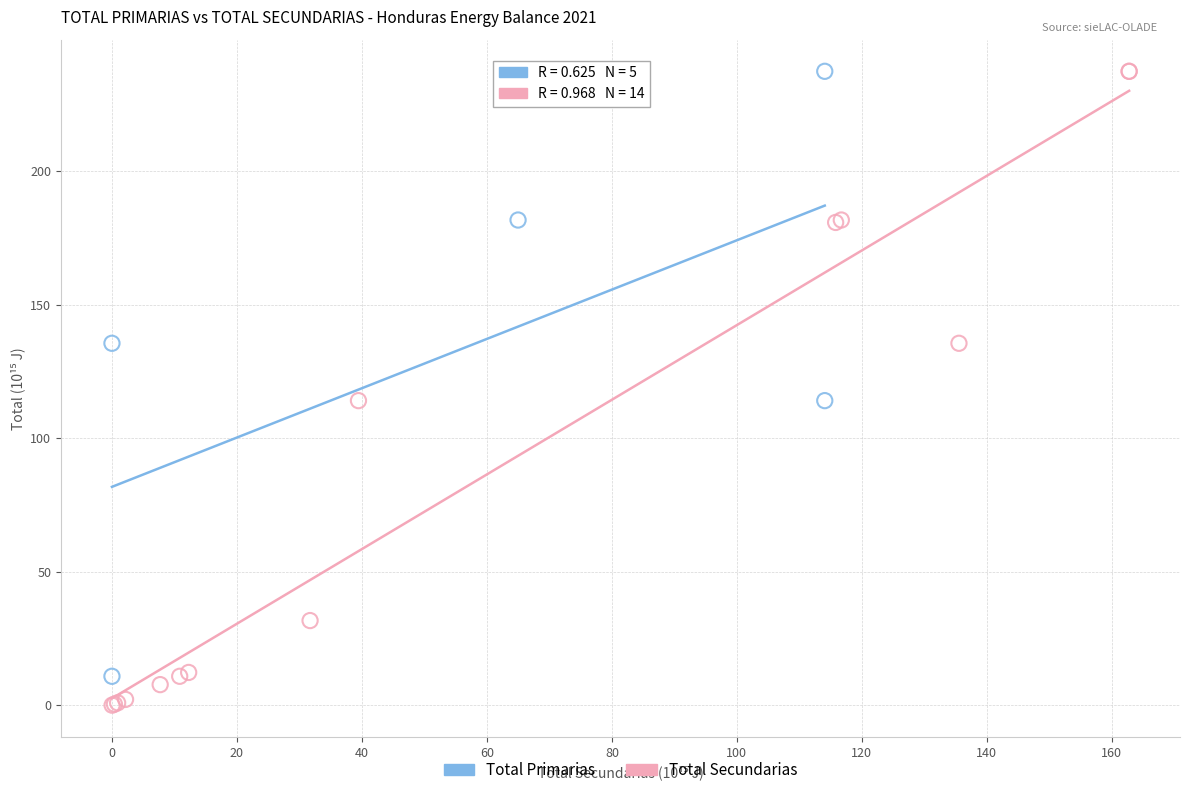

Which series reaches the minimum Y coordinate?

Total Secundarias